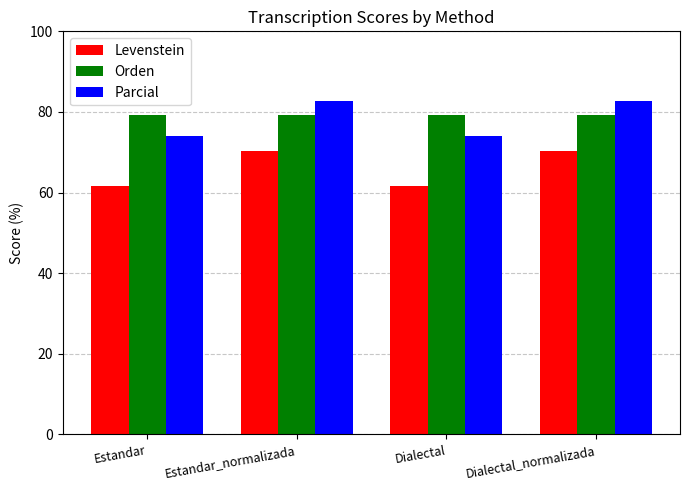

Where does the Levenstein series first go above 70?

Estandar_normalizada